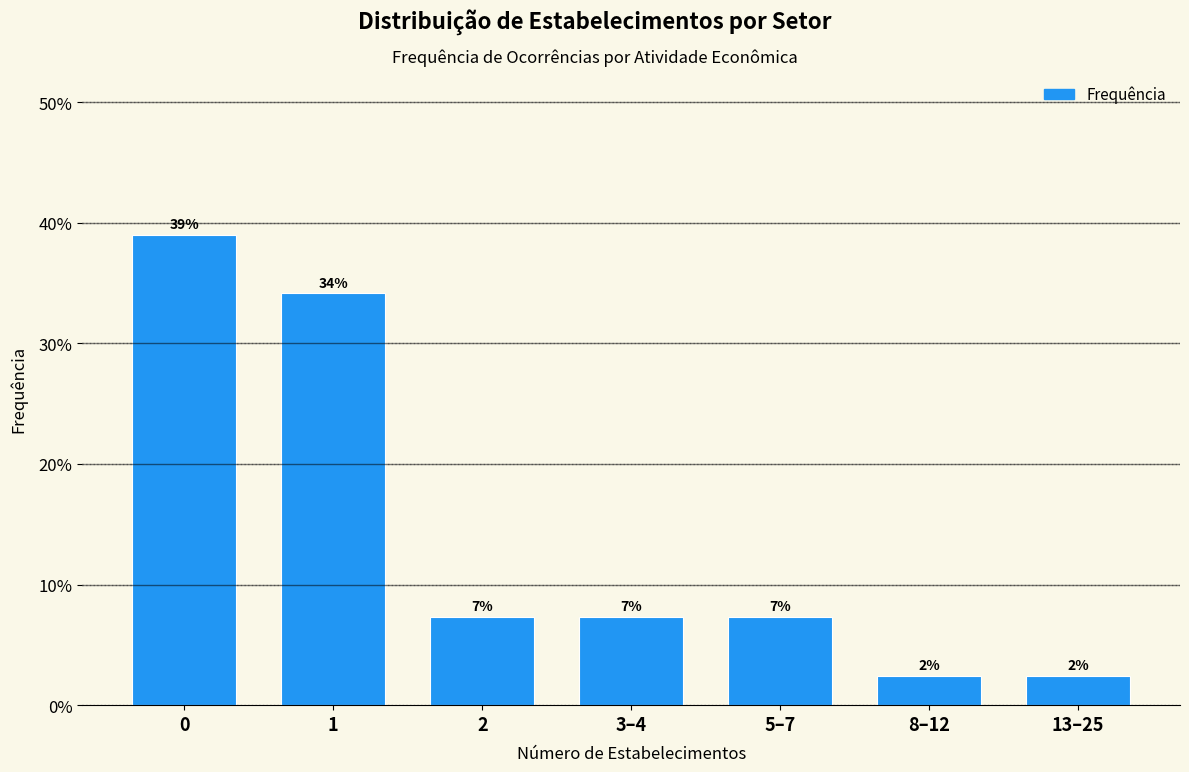

Are the bars horizontal?

No